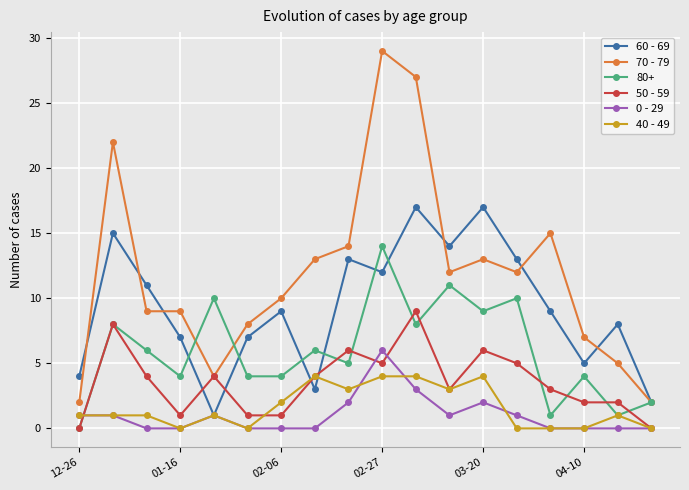

What is the greatest value displayed?

29